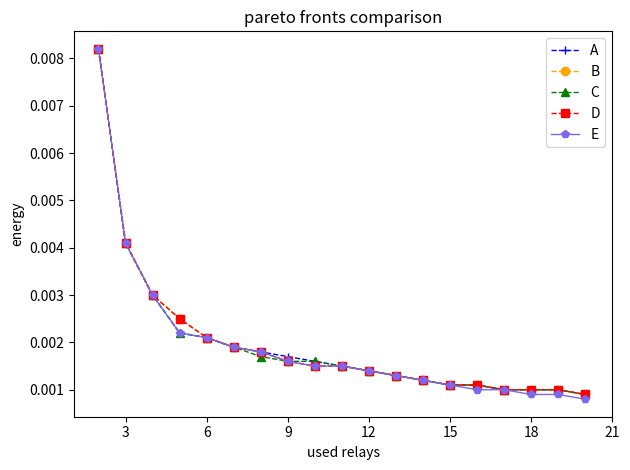

Rank the series by their maximum value, from lowest to highest.

A, B, C, D, E